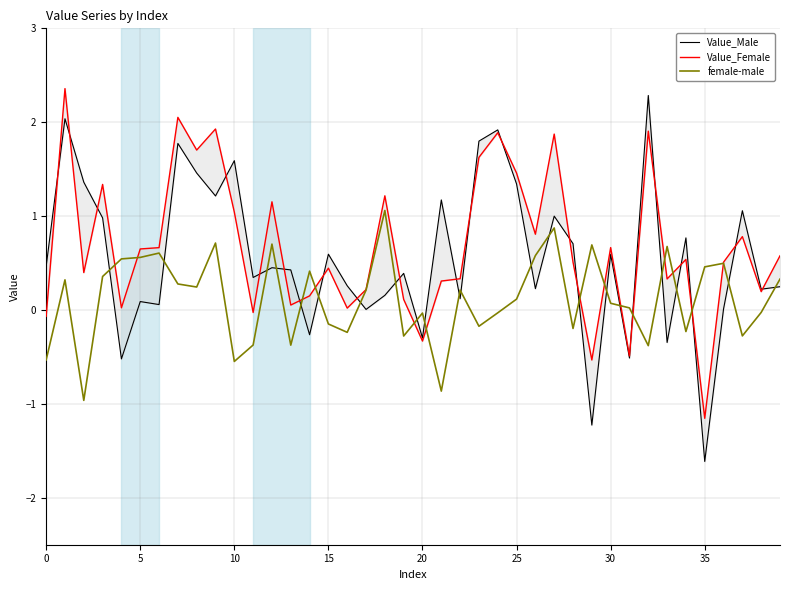

What are all the series names shown in the legend?

Value_Male, Value_Female, female-male